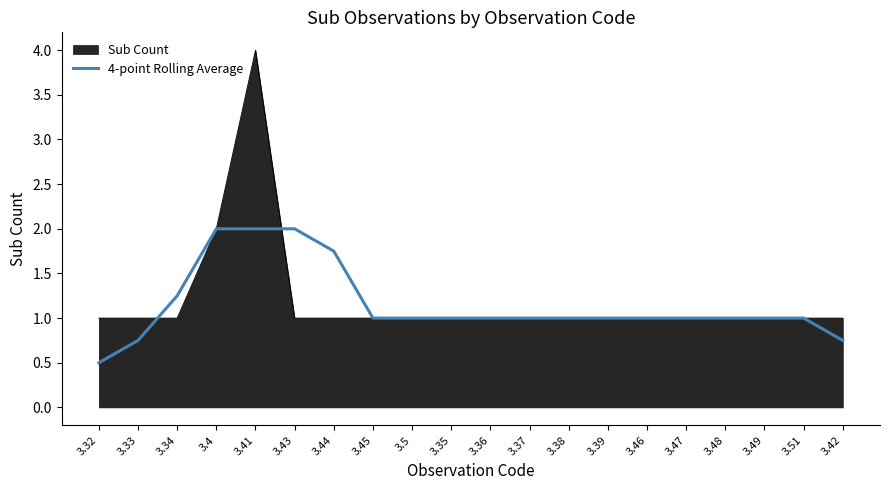

Is it true that 4-point Rolling Average equals 1.0 at 3.37?

True